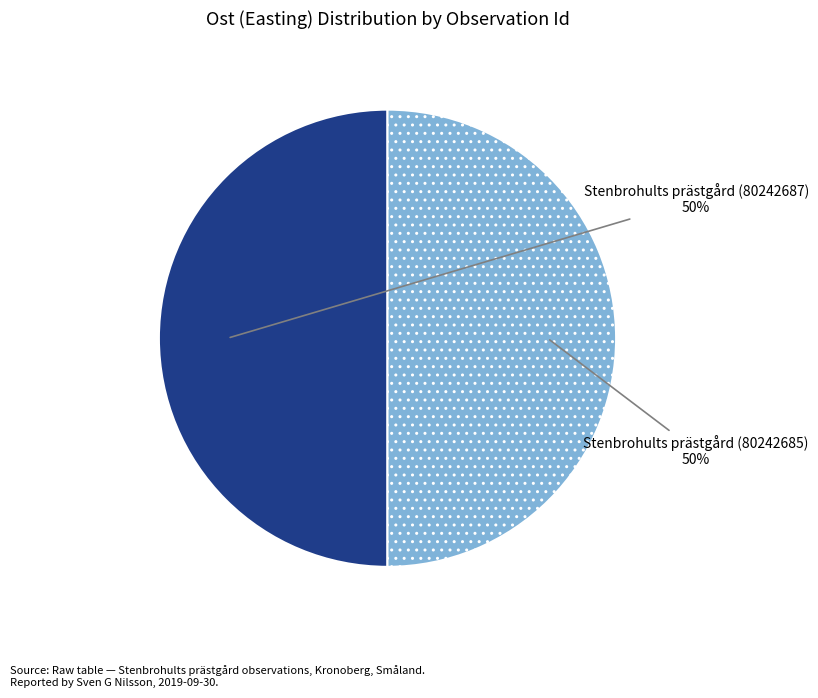

True or false: Stenbrohults prästgård (80242687) accounts for 37% of the total.

False